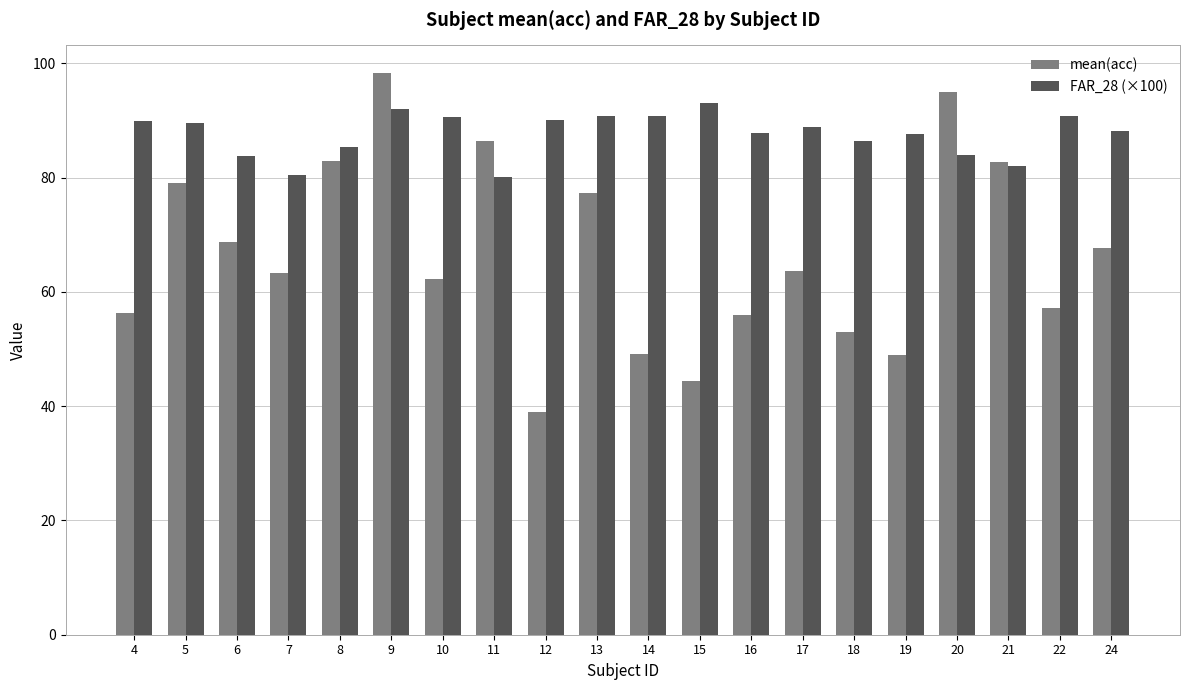

What is the value of the FAR_28 (×100) bar at the 11th from the left?

90.8